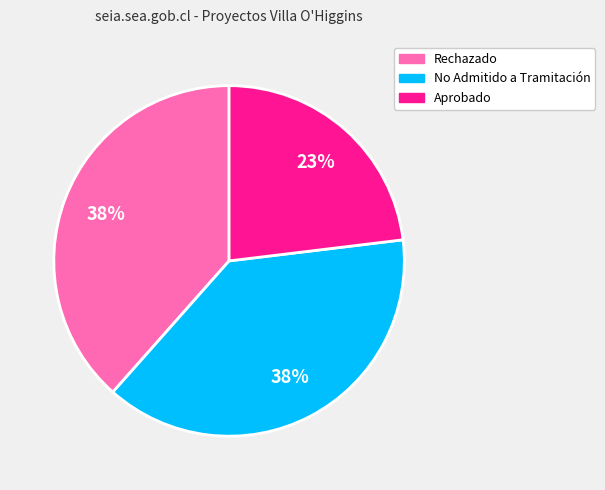

Is there any slice that represents more than half of the pie?

No